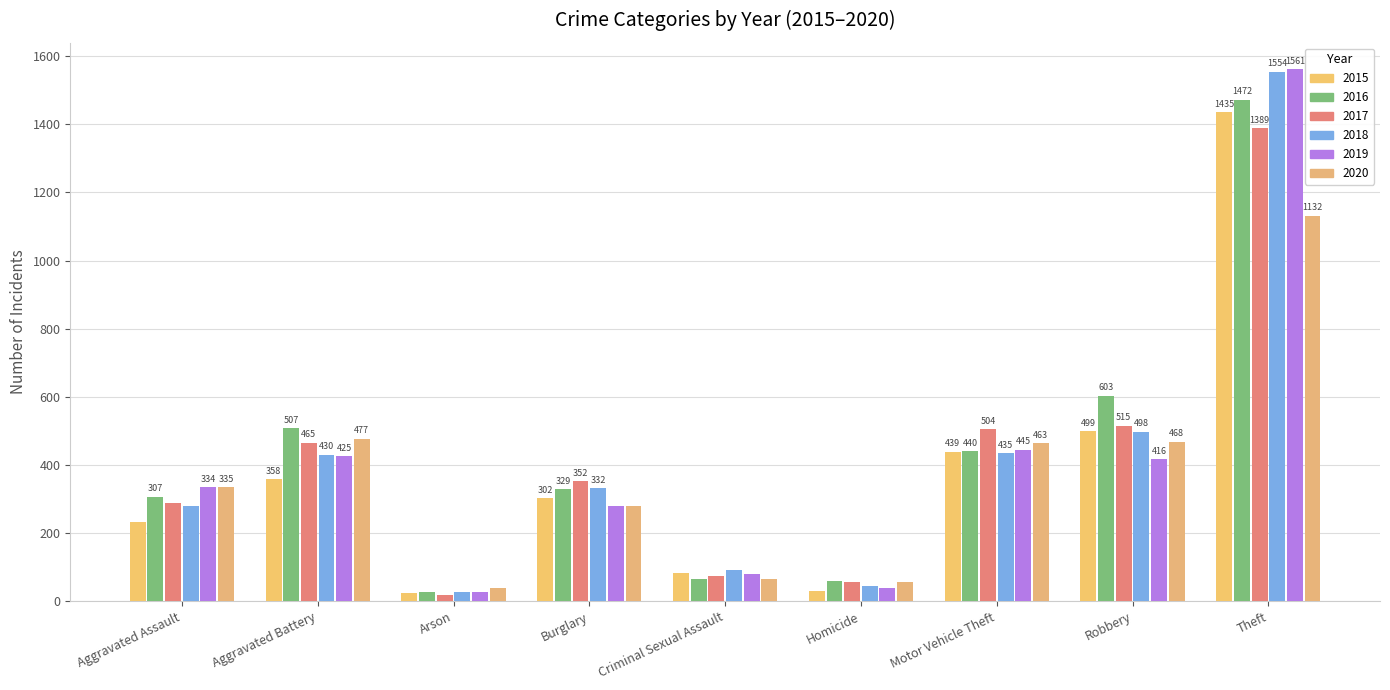

Count the number of categories in the chart.

9